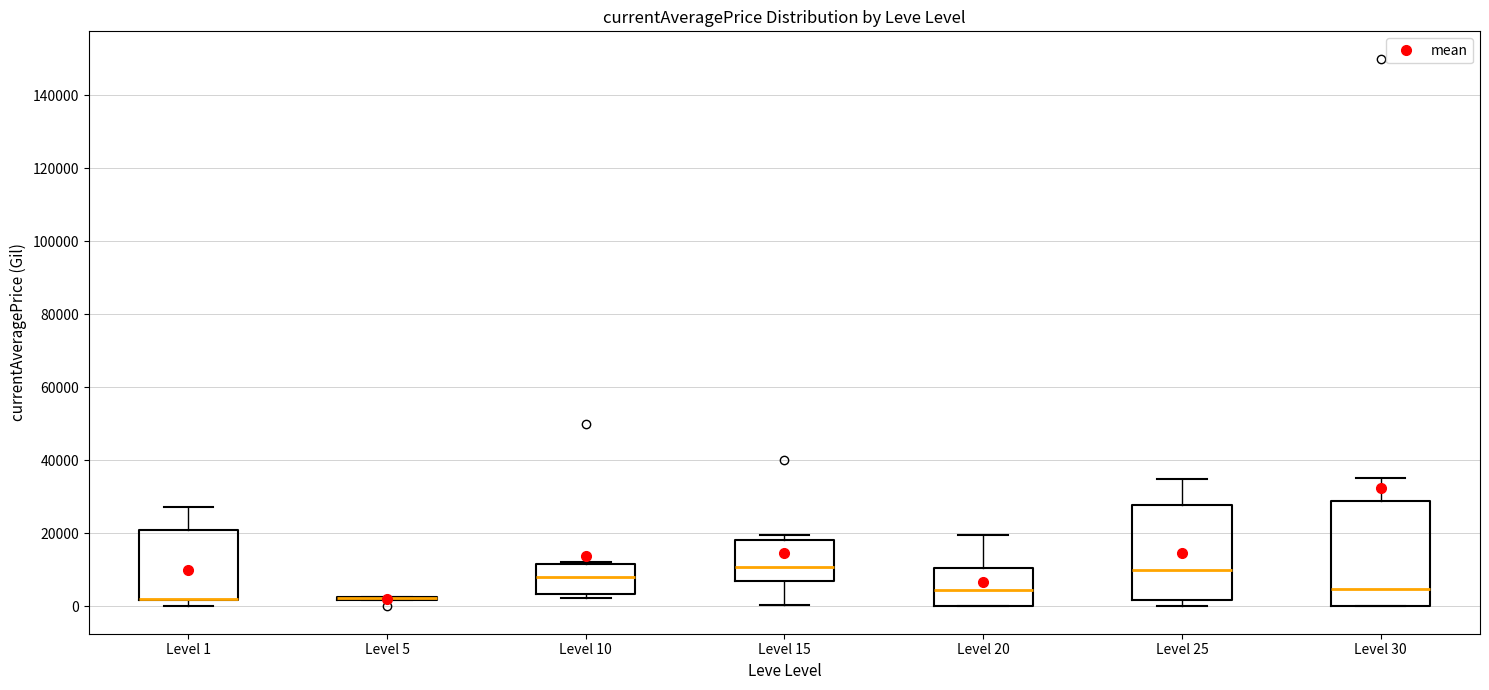

Reading left to right, transcribe this box plot: for each box, give where its median line is, the range the box spans, and where its two whiskers end, as read against the y-axis. The values are not printed on the chart, so give them approximately, as read against the axis.

Level 1: median 2000 (drawn on the box's lower edge), box 2000 to 20000, whiskers 0 to 28000
Level 5: box collapsed to a line at 2000, whiskers 2000 to 2000
Level 10: median 8000, box 4000 to 12000, whiskers 2000 to 12000
Level 15: median 10000, box 6000 to 18000, whiskers 0 to 20000
Level 20: median 4000, box 0 to 10000, whiskers 0 to 20000
Level 25: median 10000, box 2000 to 28000, whiskers 0 to 34000
Level 30: median 4000, box 0 to 28000, whiskers 0 to 36000